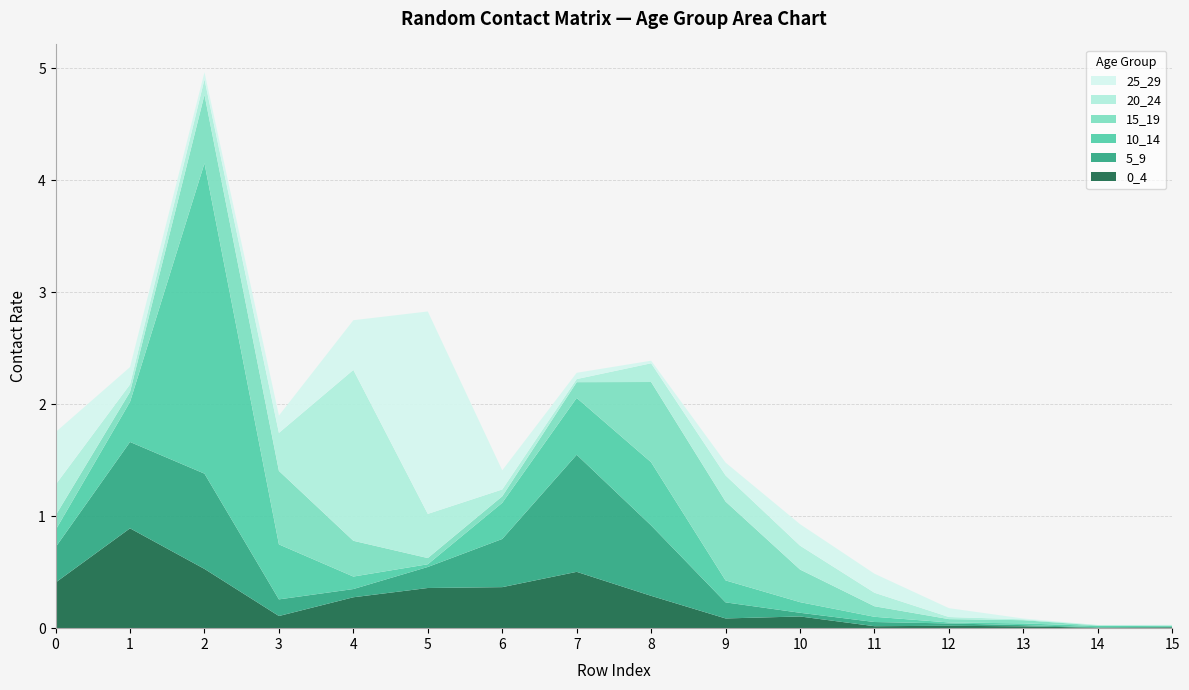

Reading left to right, transcribe all the data shown in this chart.

0_4: 0=0.4	1=0.9	2=0.5	3=0.1	4=0.3	5=0.4	6=0.4	7=0.5	8=0.3	9=0.1	10=0.1	11=0.0	12=0.0	13=0.0	14=0.0	15=0.0
5_9: 0=0.3	1=0.8	2=0.9	3=0.1	4=0.1	5=0.2	6=0.4	7=1.0	8=0.6	9=0.1	10=0.0	11=0.0	12=0.0	13=0.0	14=0.0	15=0.0
10_14: 0=0.2	1=0.4	2=2.8	3=0.5	4=0.1	5=0.0	6=0.3	7=0.5	8=0.6	9=0.2	10=0.1	11=0.0	12=0.0	13=0.0	14=0.0	15=0.0
15_19: 0=0.1	1=0.1	2=0.6	3=0.7	4=0.3	5=0.1	6=0.1	7=0.1	8=0.7	9=0.7	10=0.3	11=0.1	12=0.0	13=0.0	14=0.0	15=0.0
20_24: 0=0.3	1=0.1	2=0.1	3=0.3	4=1.5	5=0.4	6=0.1	7=0.0	8=0.2	9=0.2	10=0.2	11=0.1	12=0.0	13=0.0	14=0.0	15=0.0
25_29: 0=0.5	1=0.2	2=0.1	3=0.2	4=0.4	5=1.8	6=0.2	7=0.1	8=0.0	9=0.1	10=0.2	11=0.2	12=0.1	13=0.0	14=0.0	15=0.0